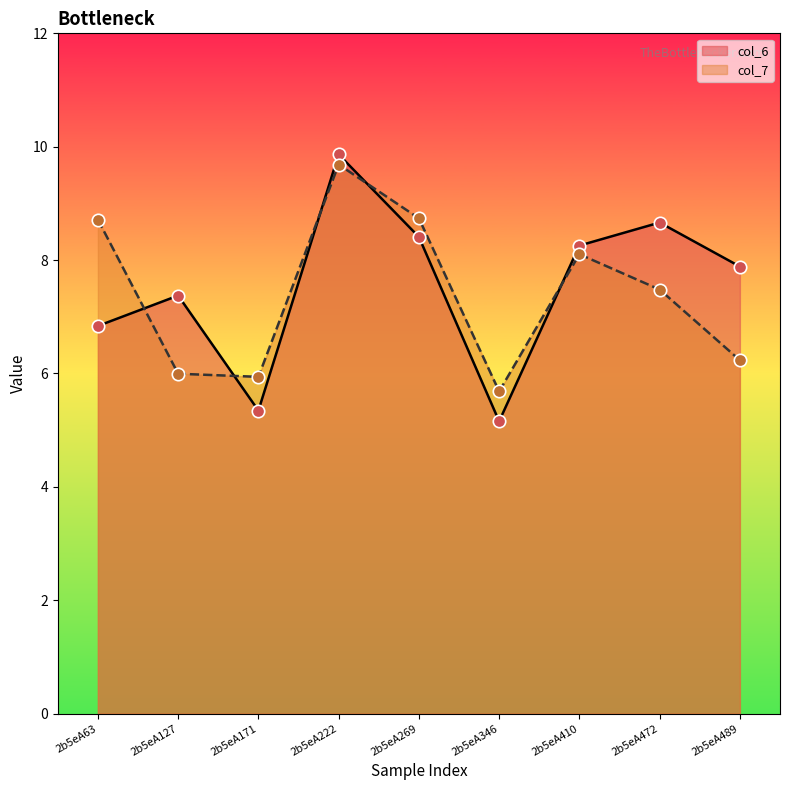

At which category is the sum across all series the highest?

2b5eA222